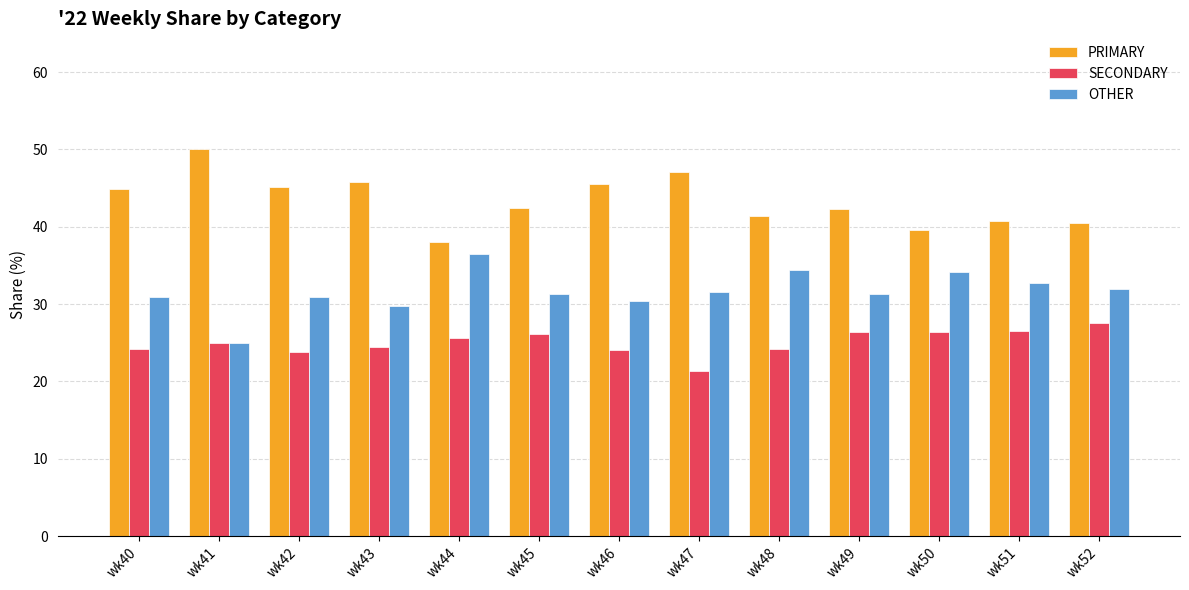

What is the difference between the maximum and second lowest values in the PRIMARY series?

10.5